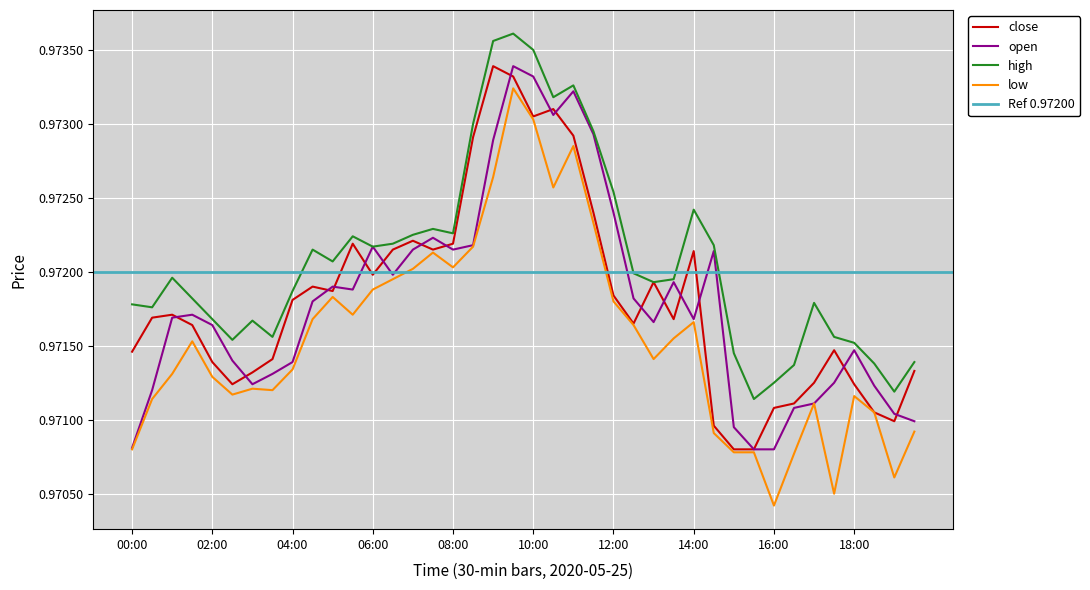

What is the sum of the high values at 00:00 and 04:00?

1.9